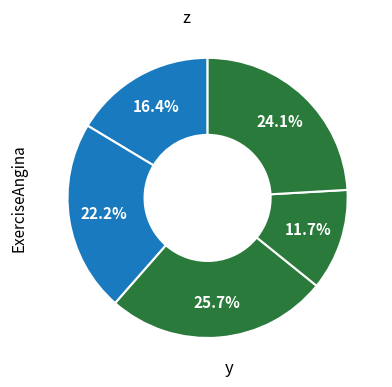

Is there any slice that represents more than half of the pie?

No